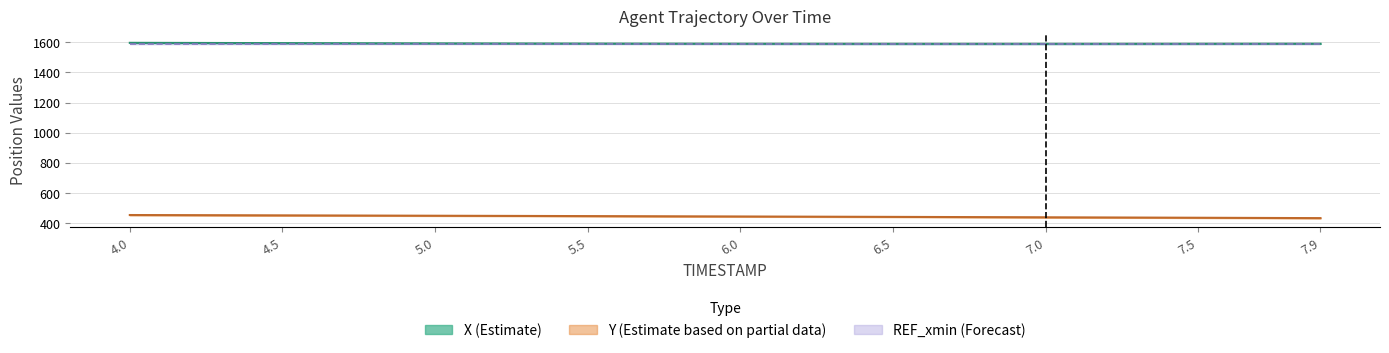

The value of X at 7.0 is 1594.1. True or false?

True